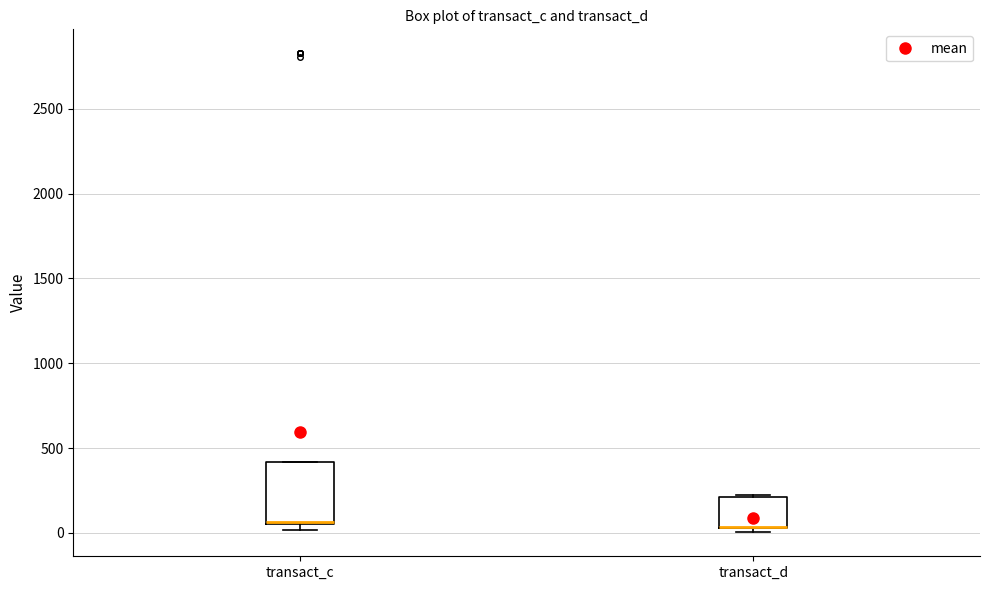

Where is the lower edge of the box for transact_d on the y-axis? The values are not printed on the chart, so give them approximately, as read against the axis.

50